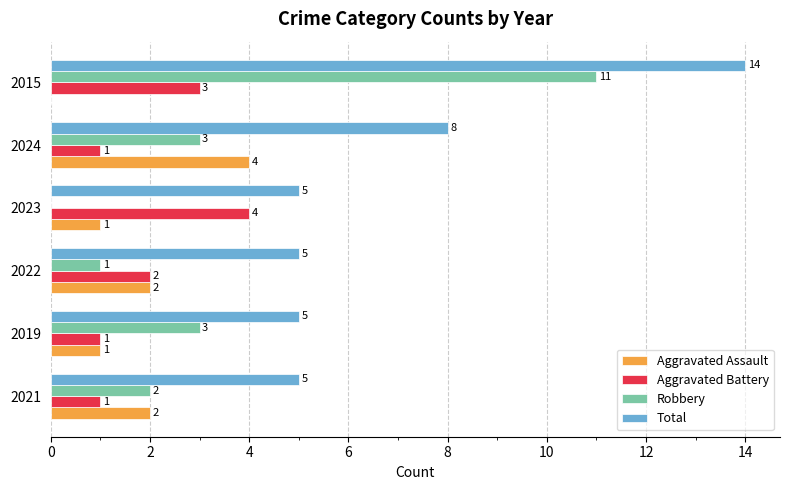

What is the sum of the Aggravated Assault values at 2019 and 2024?

5